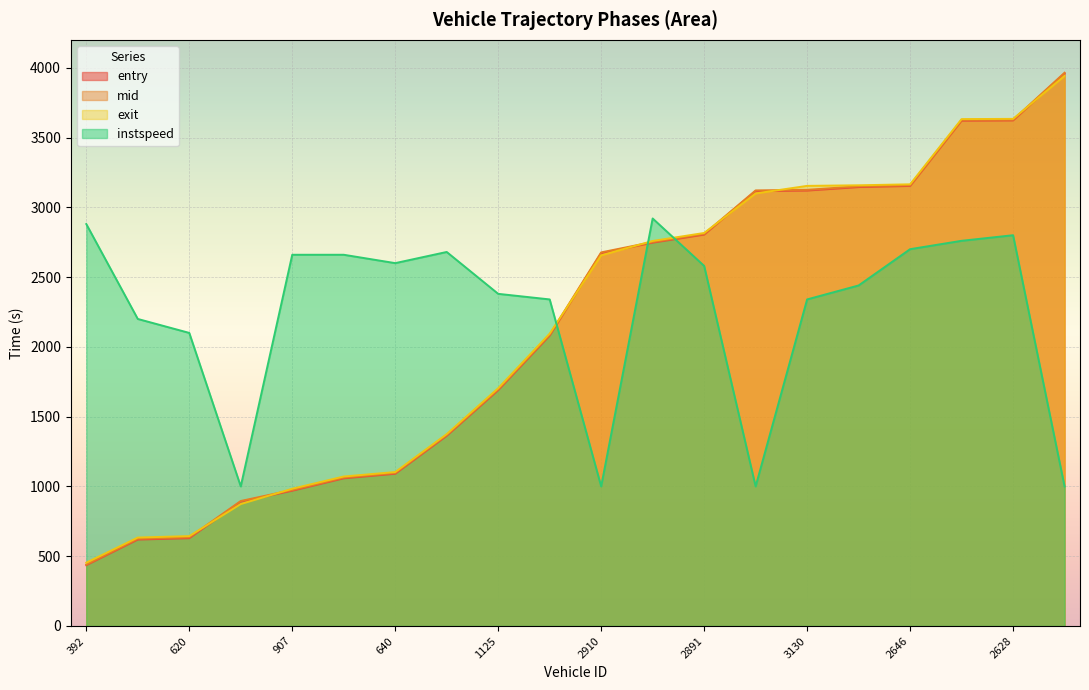

List the series in order of their peak value, lowest first.

instspeed, exit, entry, mid